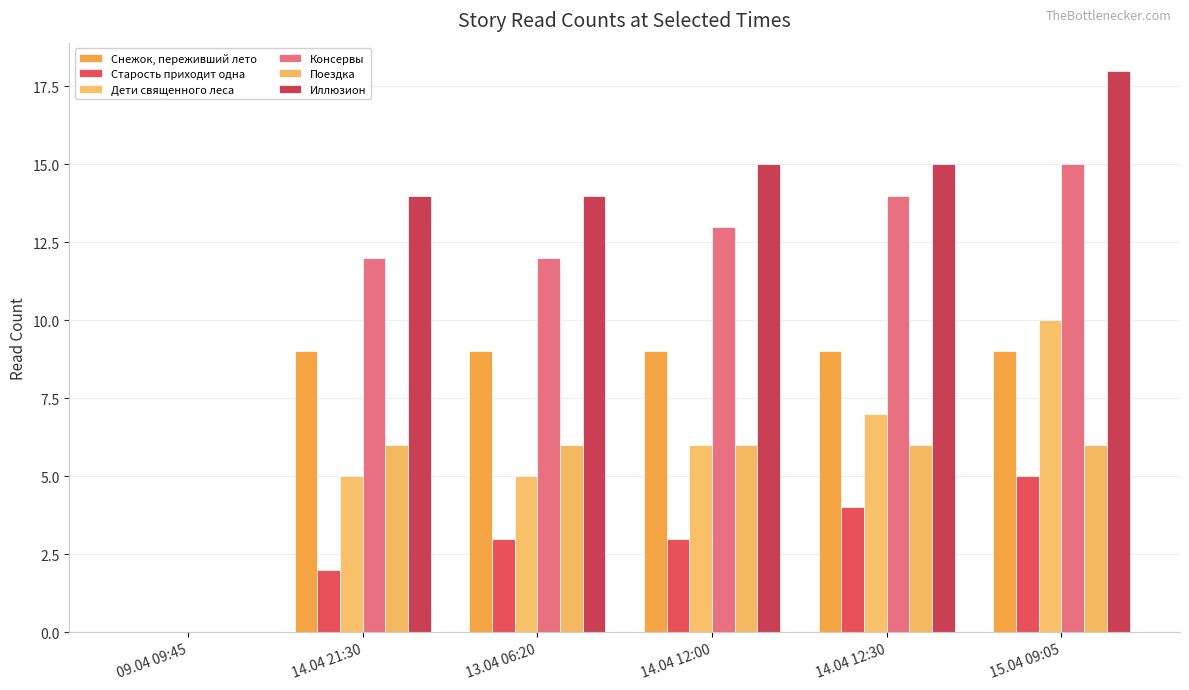

What is the spread (max minus min) of values at 13.04 06:20?

11